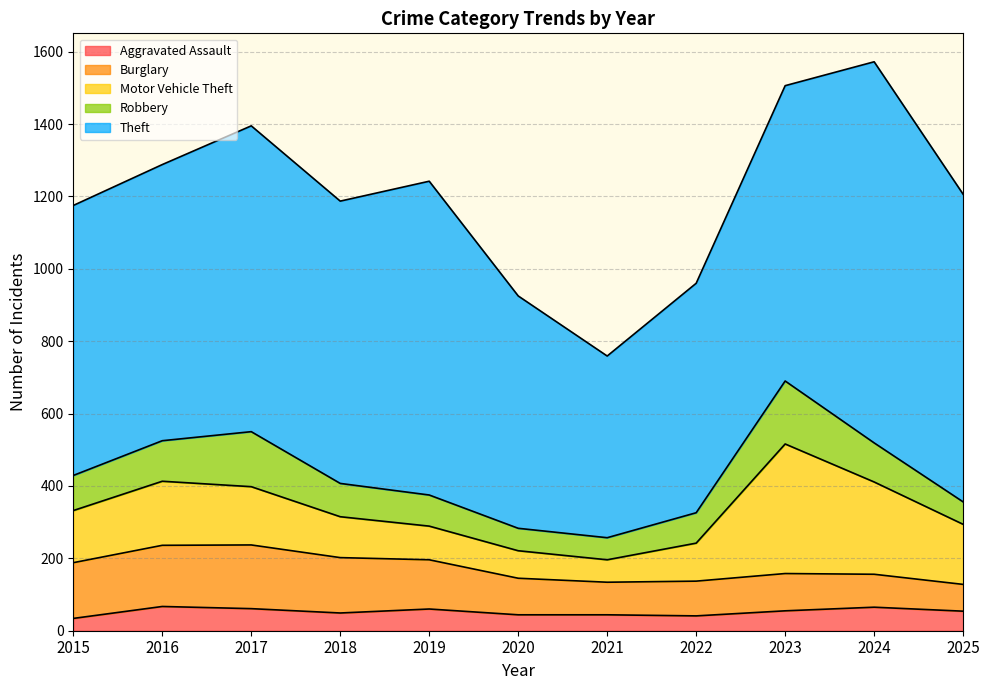

Reading right to left, transcribe all the data shown in this chart.

Aggravated Assault: 2025=54	2024=65	2023=55	2022=41	2021=44	2020=44	2019=60	2018=49	2017=61	2016=67	2015=34
Burglary: 2025=74	2024=91	2023=103	2022=96	2021=90	2020=101	2019=136	2018=153	2017=176	2016=169	2015=154
Motor Vehicle Theft: 2025=166	2024=255	2023=358	2022=105	2021=62	2020=76	2019=93	2018=113	2017=161	2016=177	2015=144
Robbery: 2025=62	2024=108	2023=174	2022=84	2021=61	2020=62	2019=86	2018=92	2017=152	2016=112	2015=97
Theft: 2025=850	2024=1053	2023=816	2022=634	2021=502	2020=642	2019=867	2018=780	2017=845	2016=763	2015=746